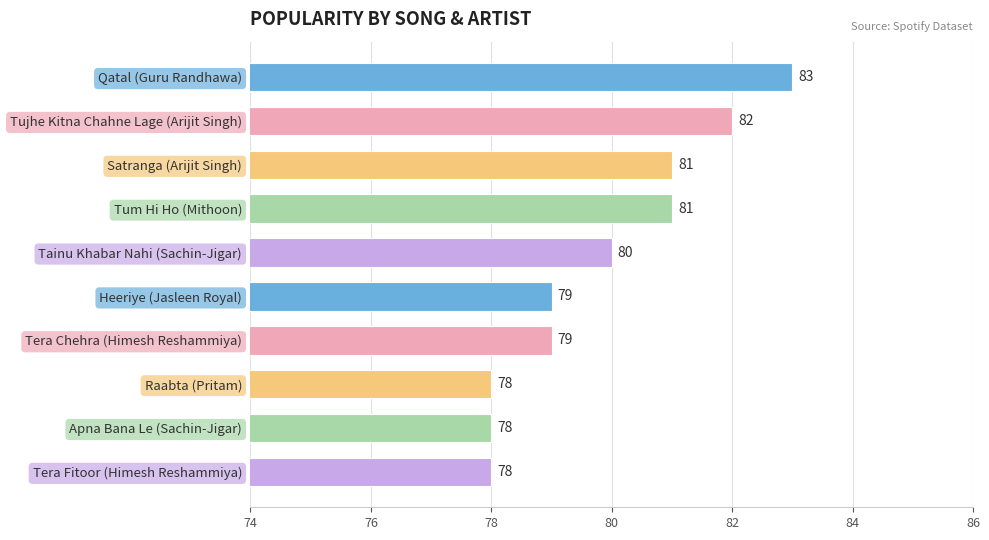

What is the change in value from Tum Hi Ho (Mithoon) to Apna Bana Le (Sachin-Jigar)?

-3